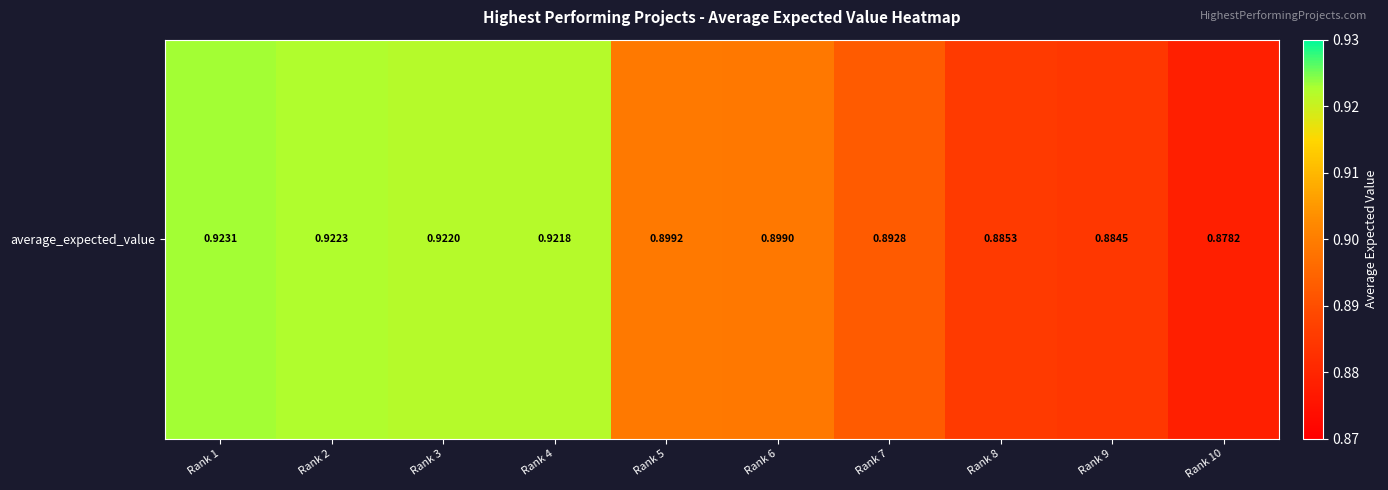

The chart shows a value of 0.9 at Rank 2. True or false?

True